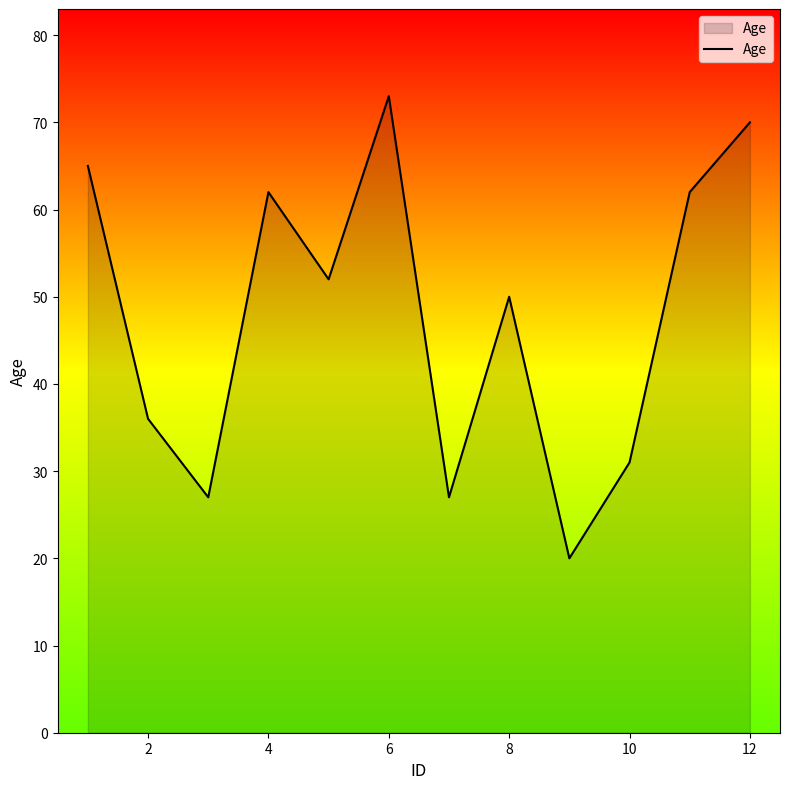

What is the greatest value displayed?

73